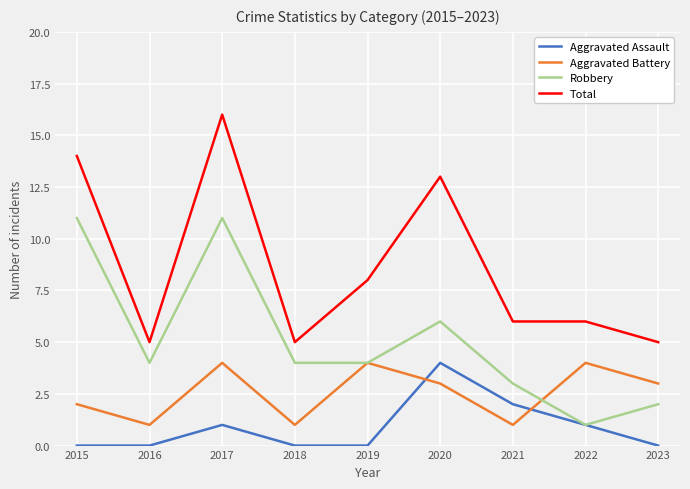

Reading left to right, extract all data points from this chart.

Aggravated Assault: 0	0	1	0	0	4	2	1	0
Aggravated Battery: 2	1	4	1	4	3	1	4	3
Robbery: 11	4	11	4	4	6	3	1	2
Total: 14	5	16	5	8	13	6	6	5